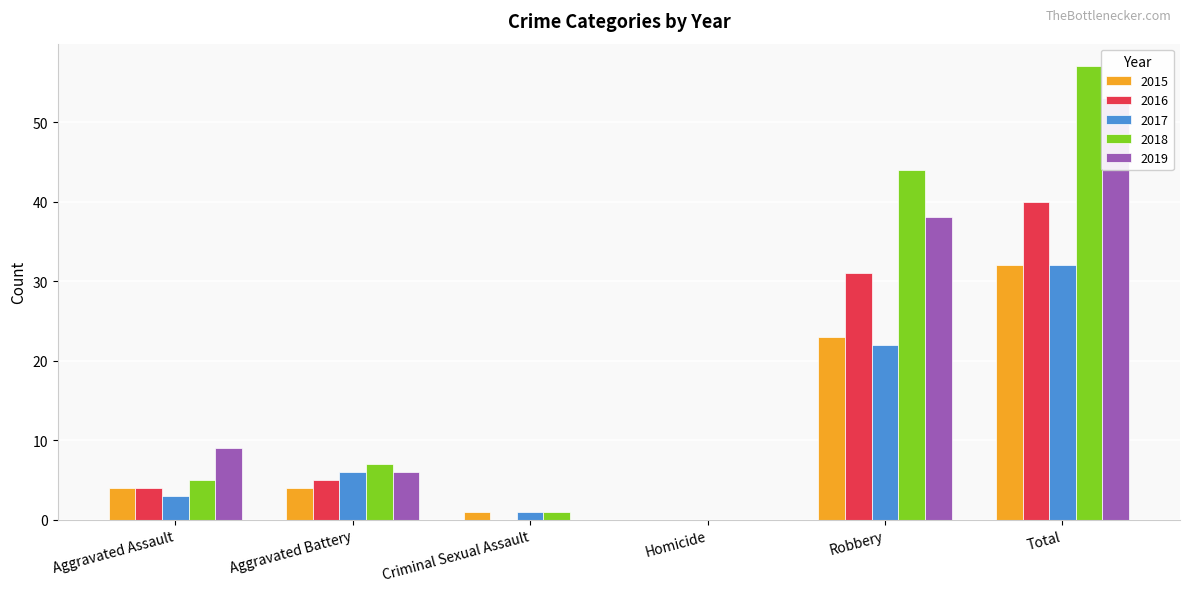

Rank the series by their maximum value, from lowest to highest.

2015, 2017, 2016, 2019, 2018